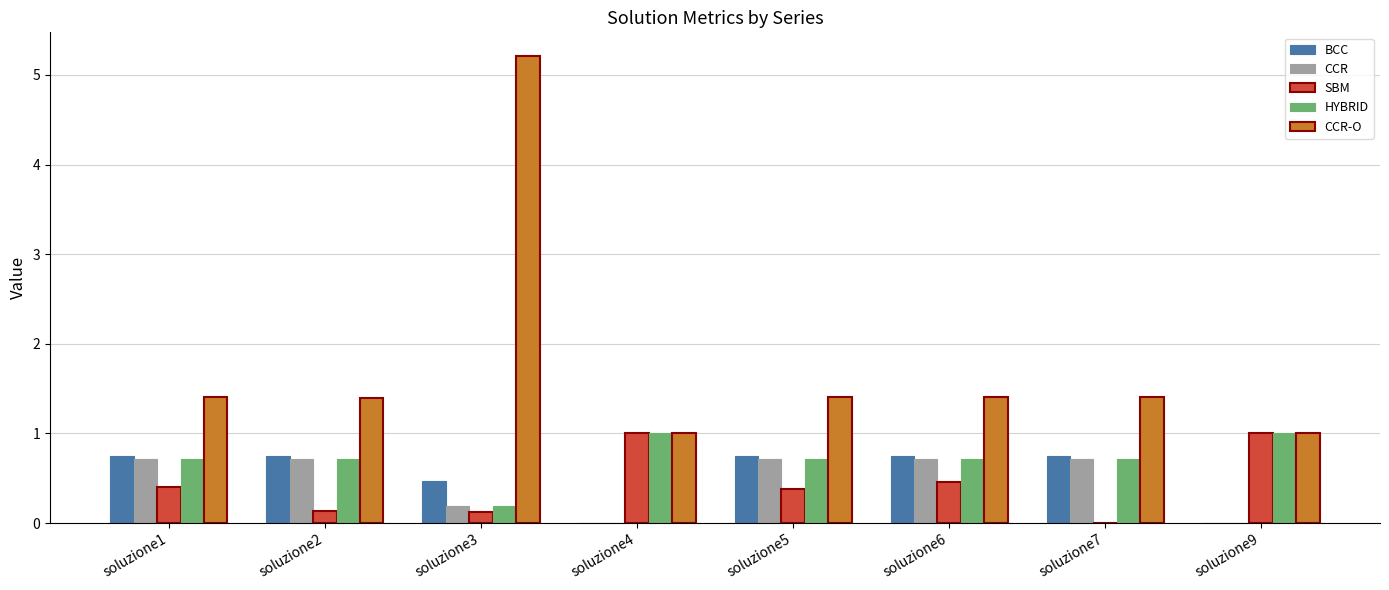

At which category does the chart reach its peak across all series?

soluzione3